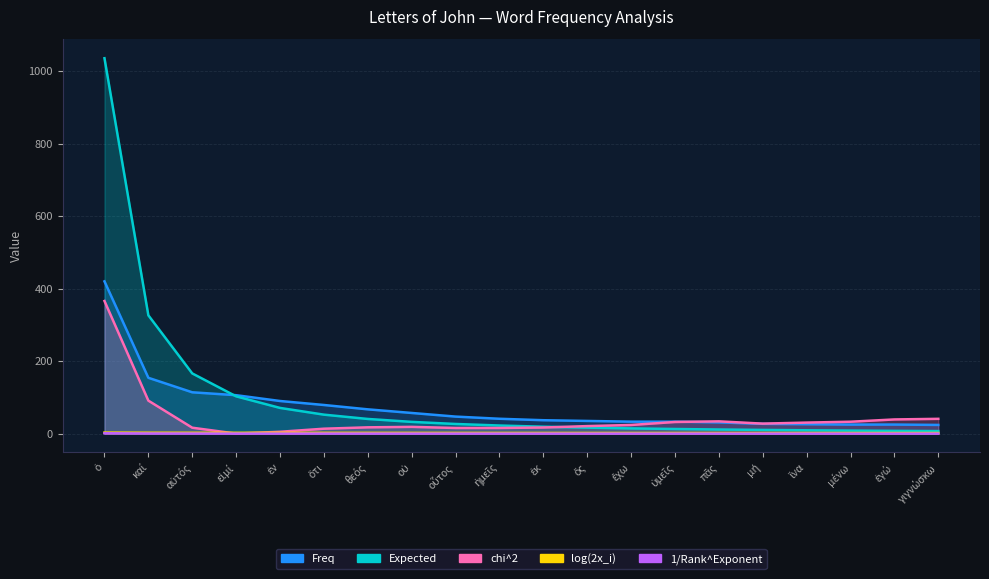

Where do chi^2 and log(2x_i) first cross each other?

αὐτός and εἰμί